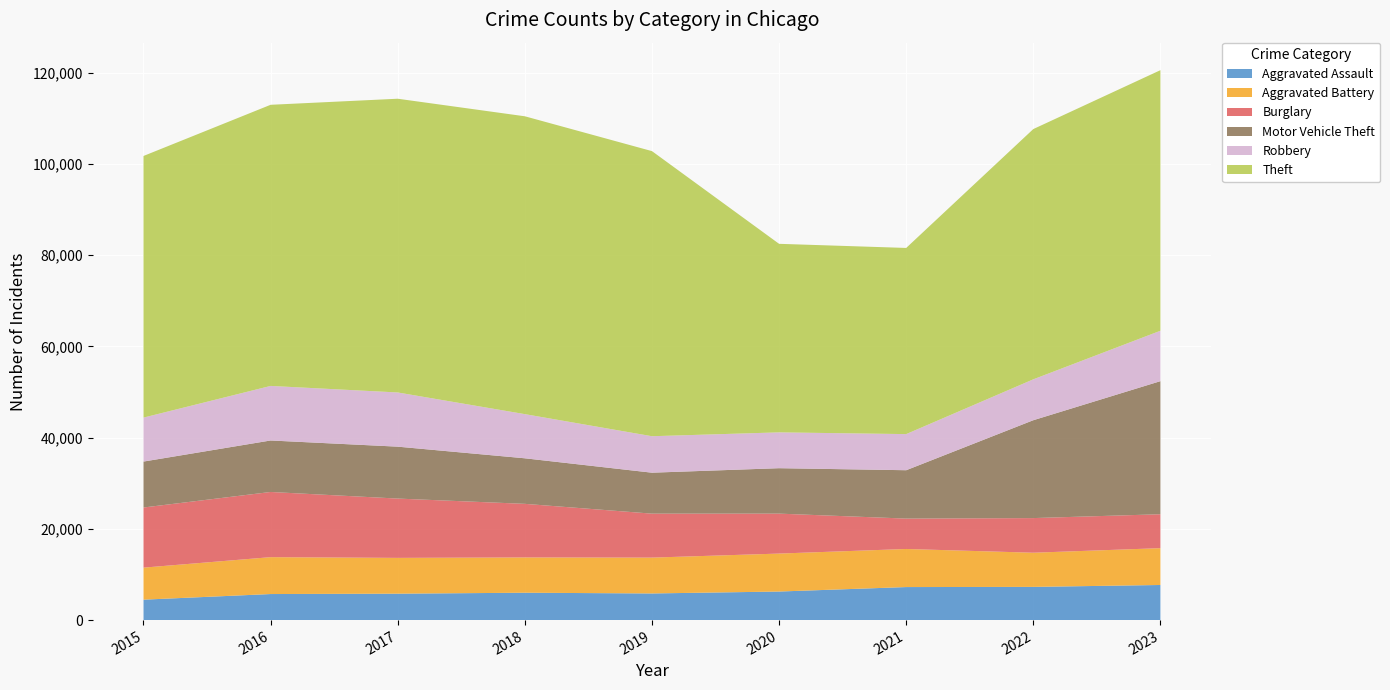

Reading left to right, list all the values displayed in this chart.

Aggravated Assault: 2015=4480	2016=5712	2017=5793	2018=6001	2019=5841	2020=6263	2021=7242	2022=7280	2023=7699
Aggravated Battery: 2015=7019	2016=8086	2017=7845	2018=7735	2019=7857	2020=8319	2021=8347	2022=7489	2023=8072
Burglary: 2015=13184	2016=14289	2017=13001	2018=11747	2019=9638	2020=8758	2021=6662	2022=7594	2023=7435
Motor Vehicle Theft: 2015=10068	2016=11286	2017=11380	2018=9985	2019=8977	2020=9959	2021=10603	2022=21453	2023=29172
Robbery: 2015=9638	2016=11960	2017=11880	2018=9681	2019=7995	2020=7855	2021=7918	2022=8965	2023=11051
Theft: 2015=57350	2016=61622	2017=64386	2018=65288	2019=62493	2020=41327	2021=40806	2022=54856	2023=57118